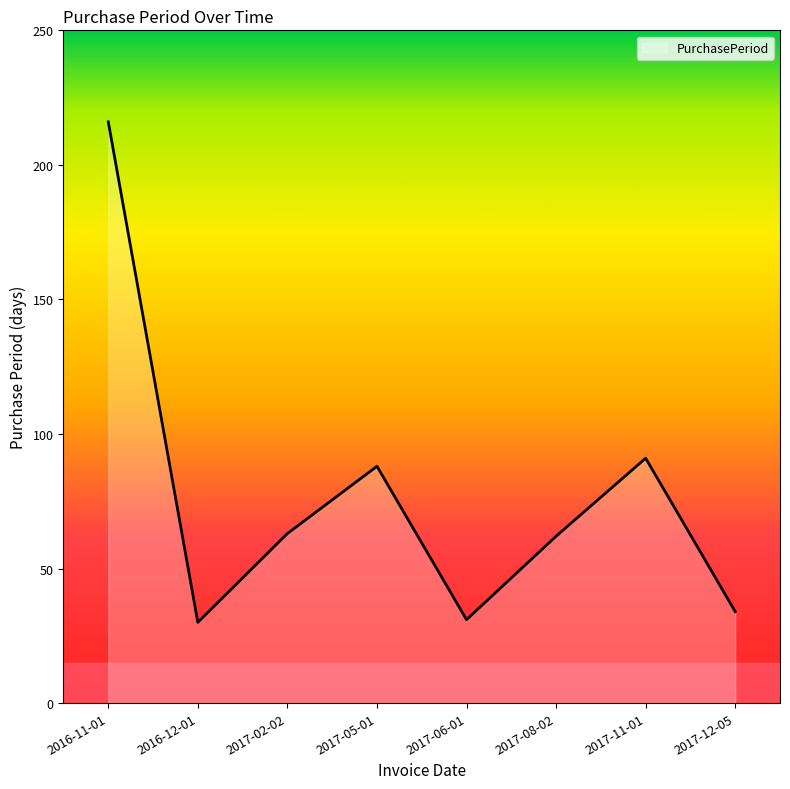

What is the sum of all values?

615